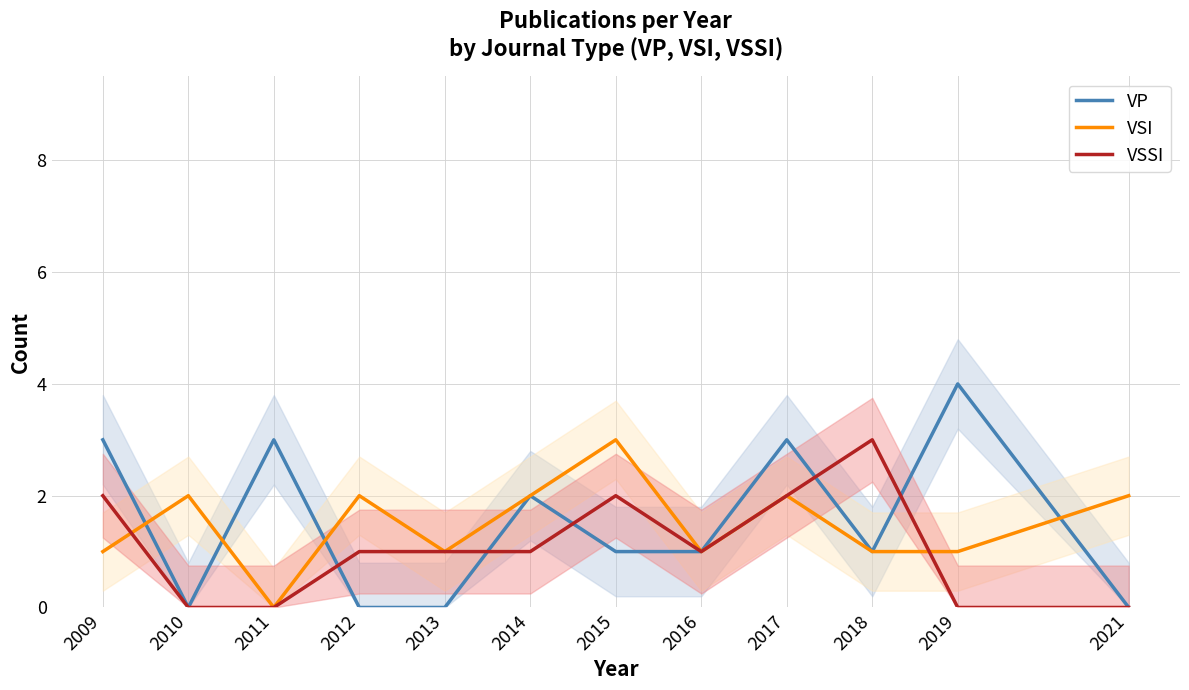

What are all the series names shown in the legend?

VP, VSI, VSSI